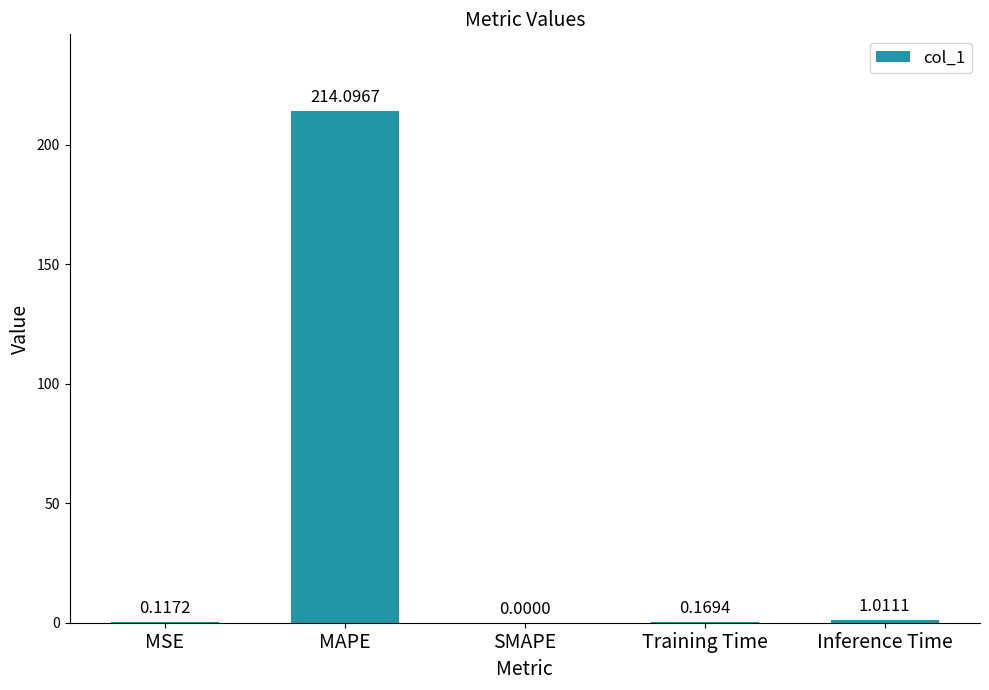

What is the change in value from MAPE to SMAPE?

-214.1